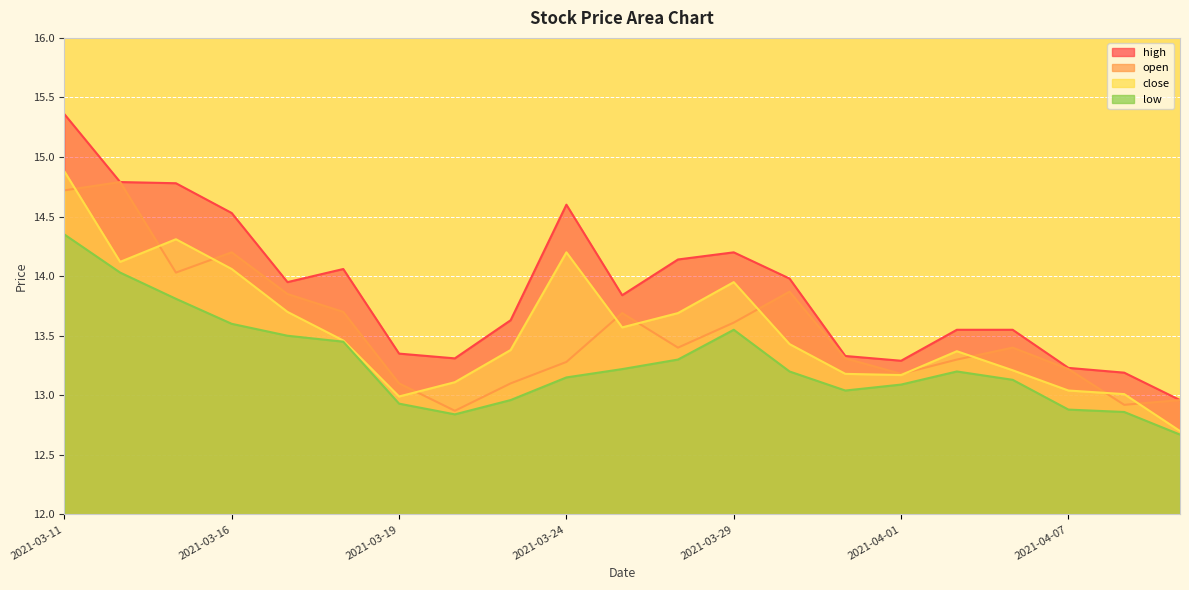

Which series has the largest total across all categories?

high